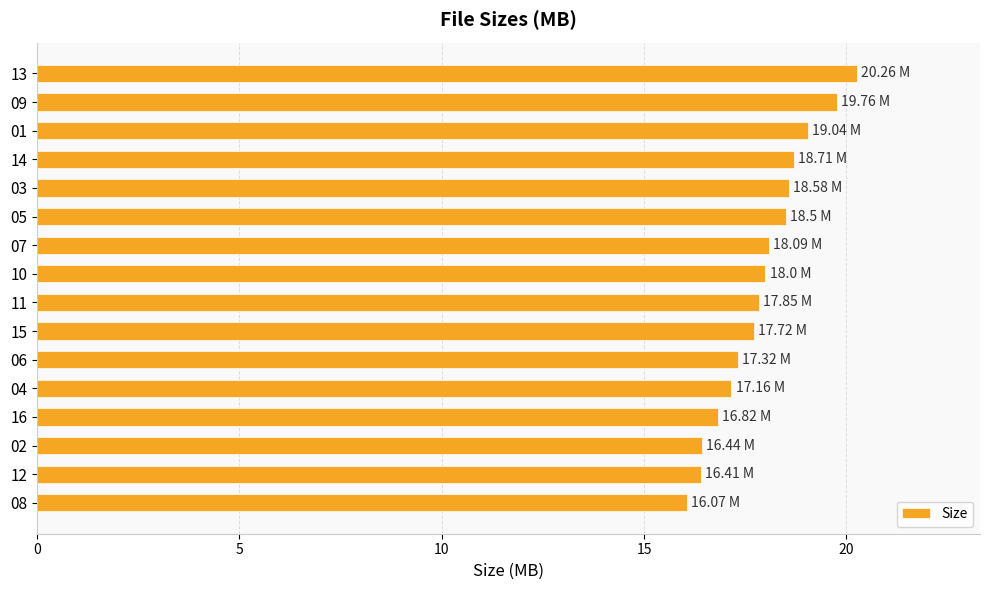

How many bars are there in total?

16